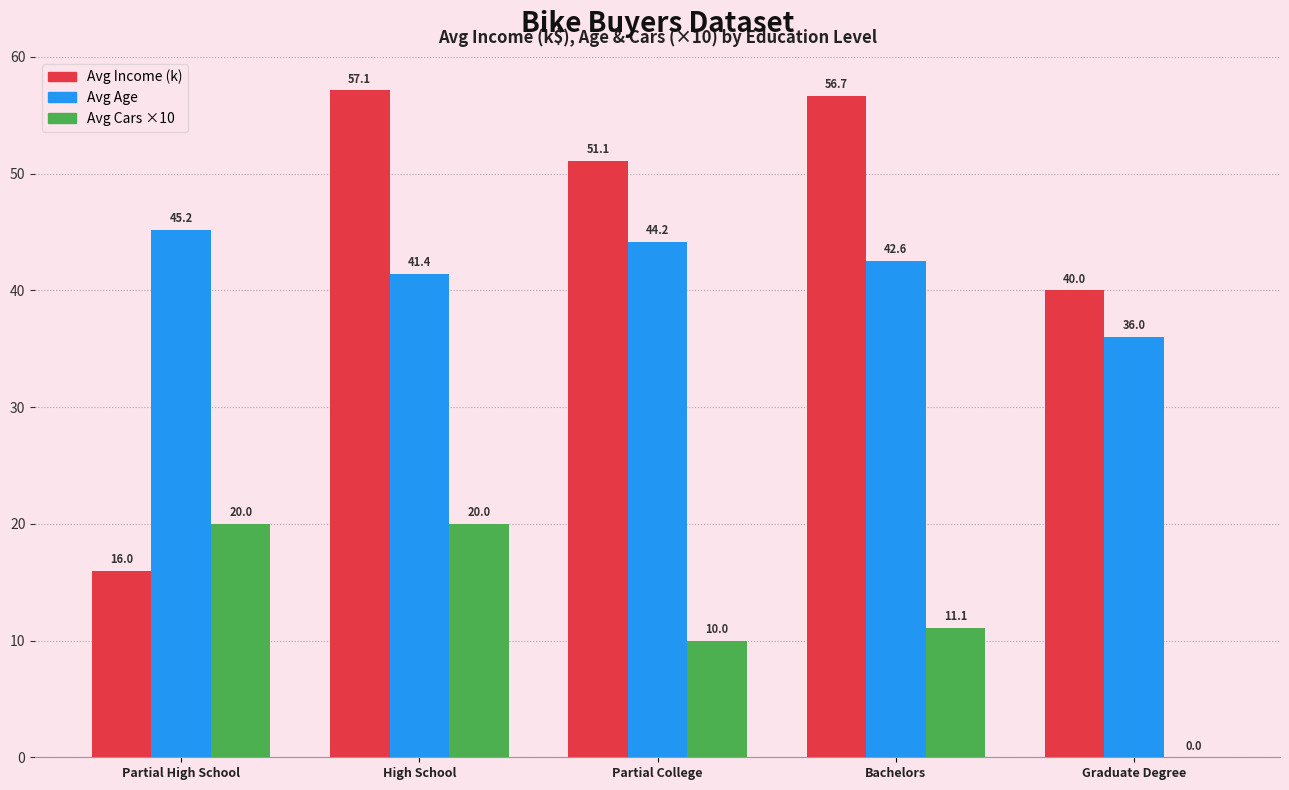

The Avg Age series shows 45.2 at Partial High School. True or false?

True